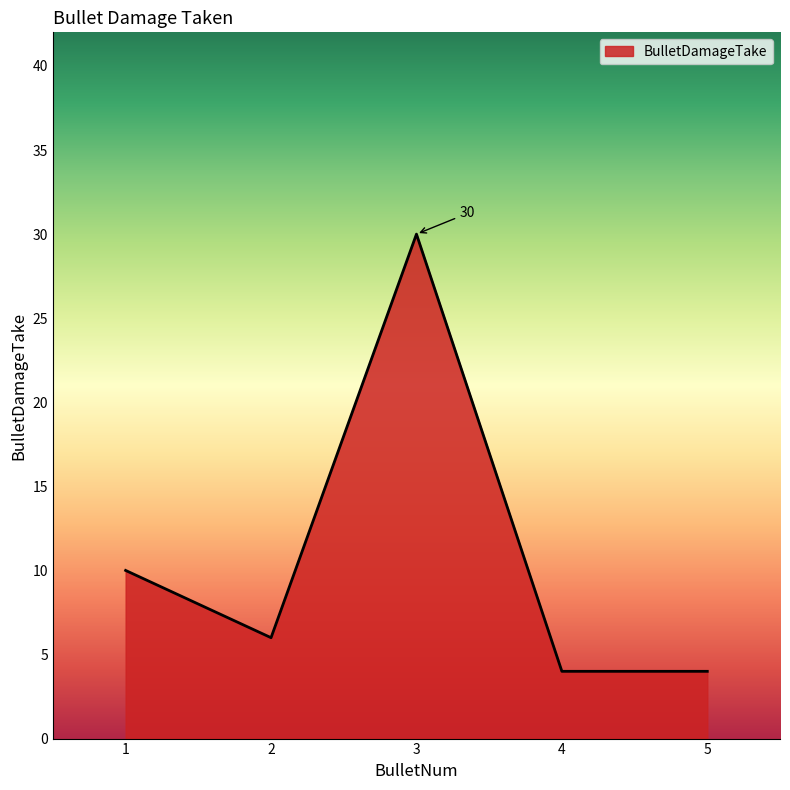

At which category does the data reach its first local peak?

3